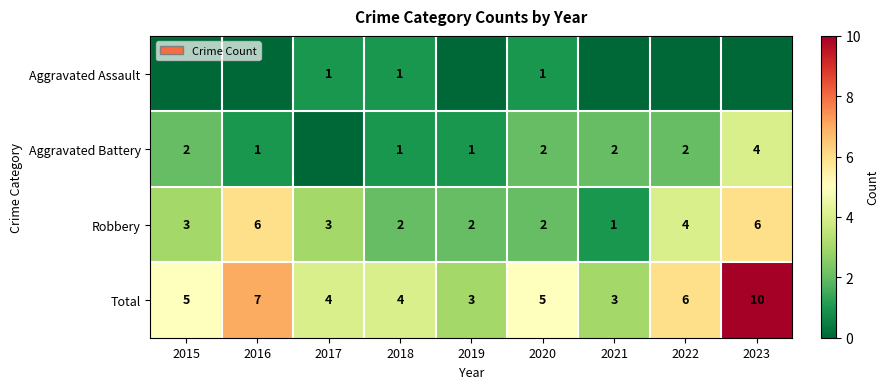

Count the number of data series in this chart.

4